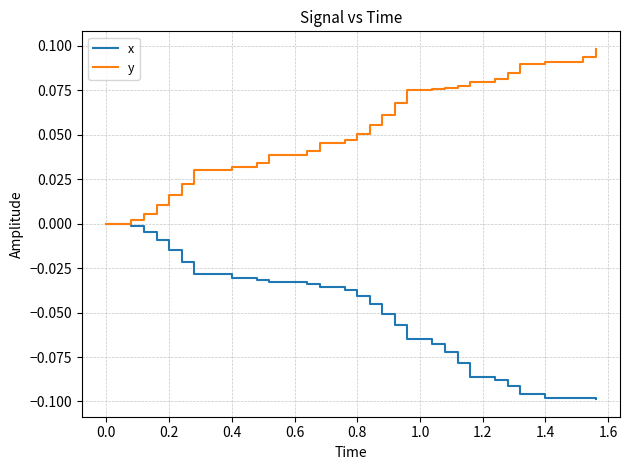

Rank the series by their maximum value, from highest to lowest.

y, x